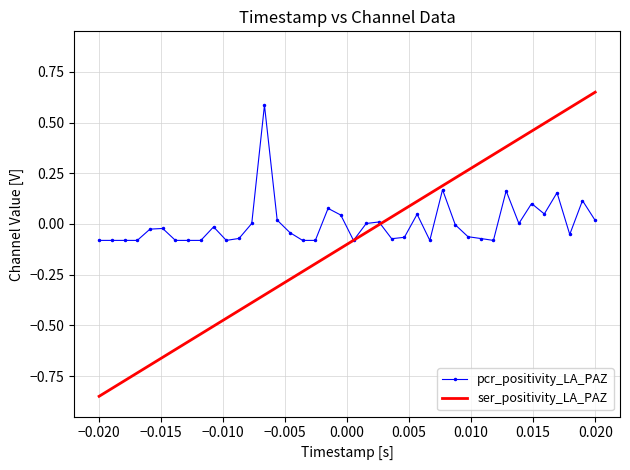

Which series has the largest total across all categories?

pcr_positivity_LA_PAZ